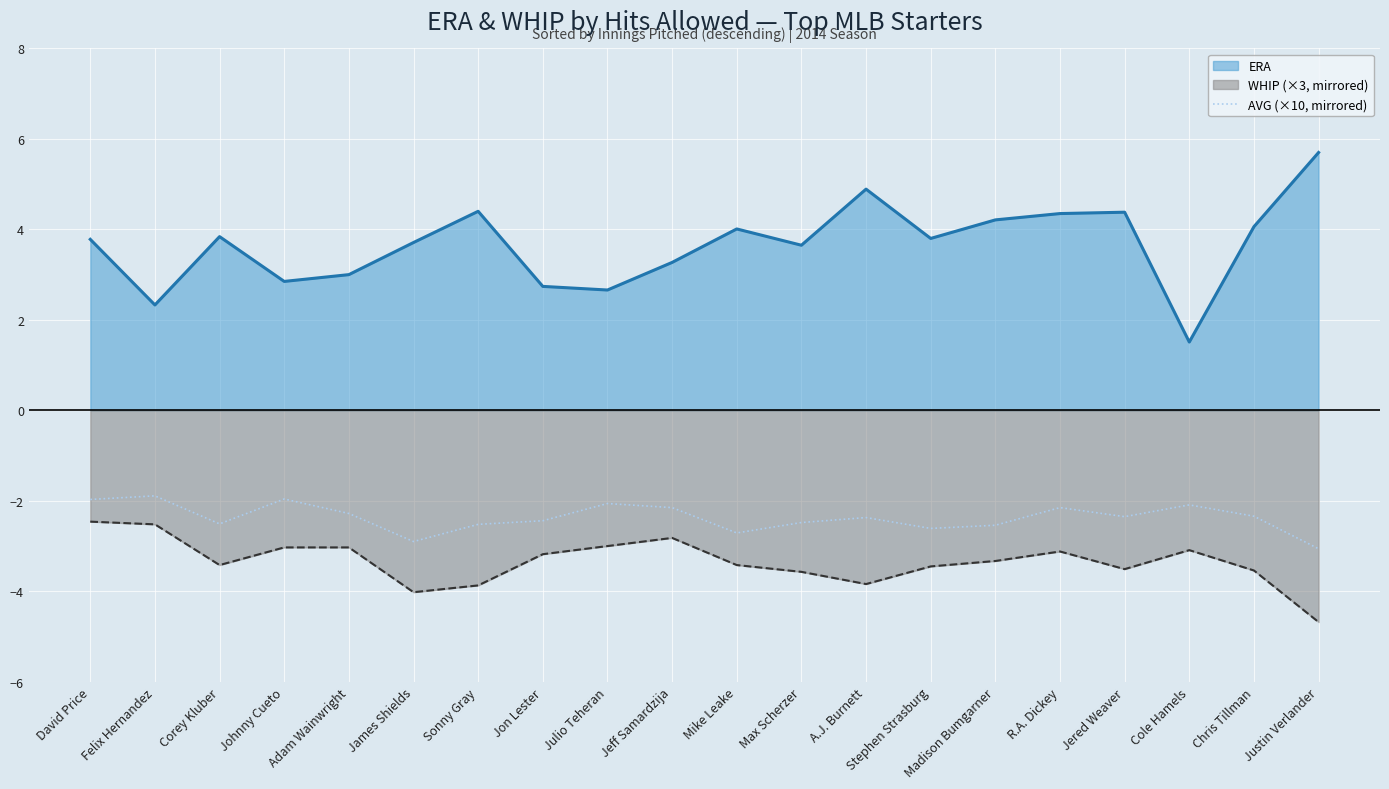

What position from the left is Jon Lester?

8